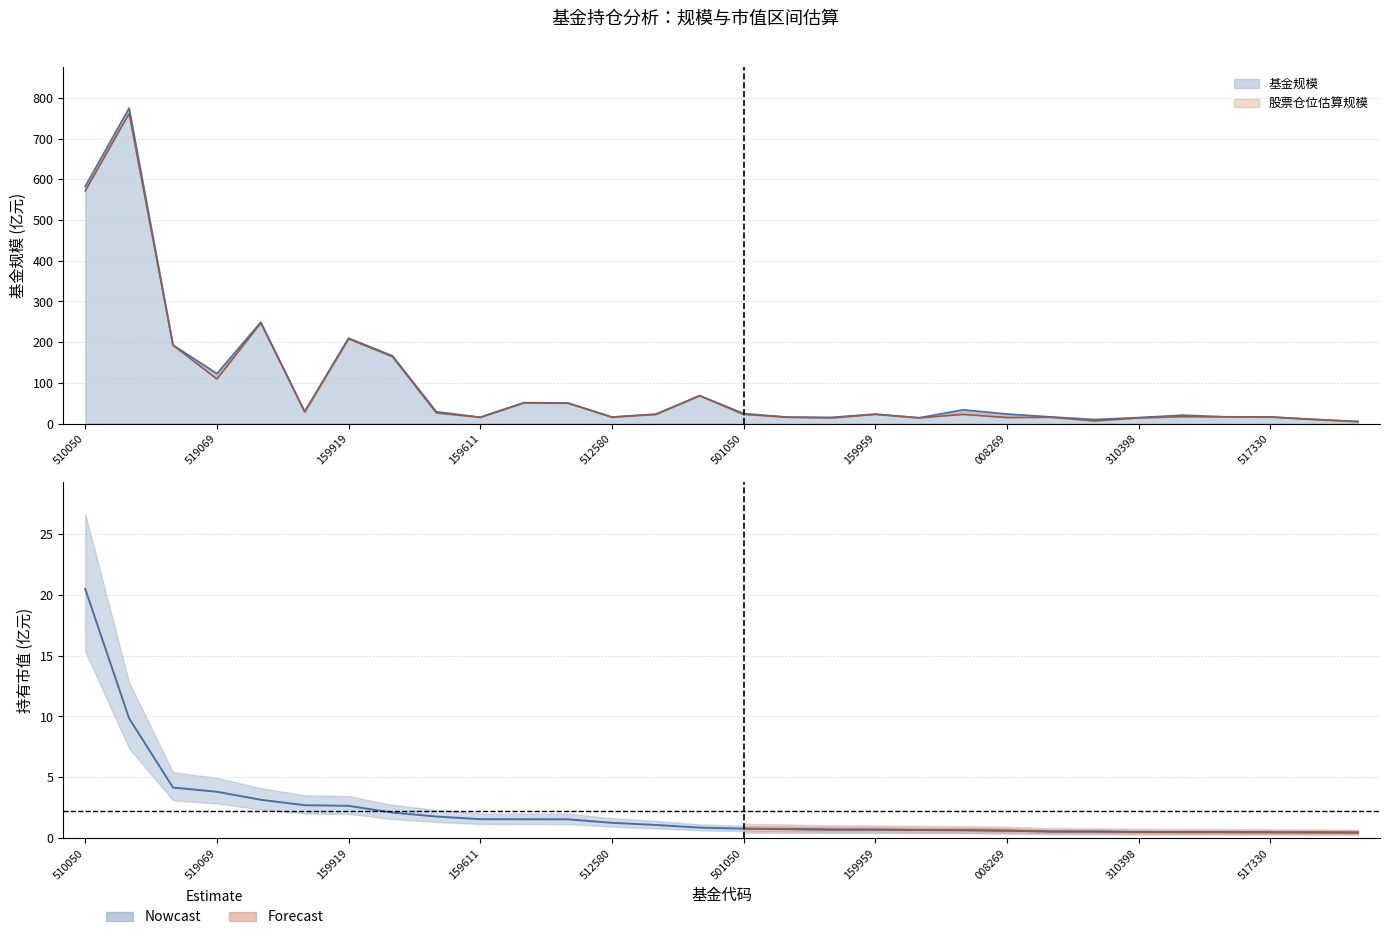

True or false: 持有市值(亿元) and 基金规模 intersect in this chart.

False